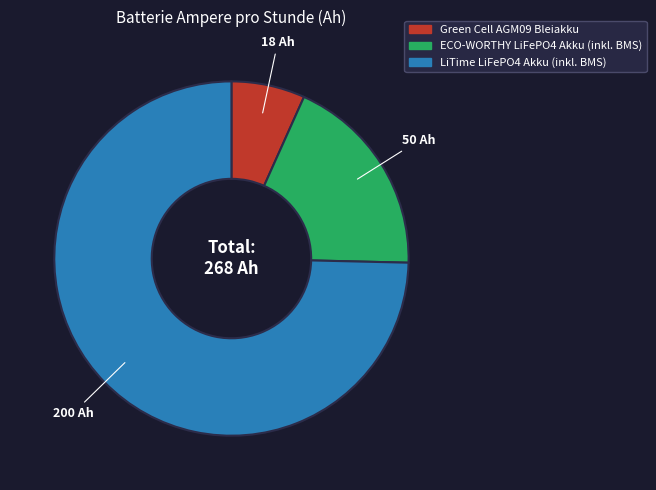

Between LiTime LiFePO4 Akku (inkl. BMS) and Green Cell AGM09 Bleiakku, which is larger?

LiTime LiFePO4 Akku (inkl. BMS)